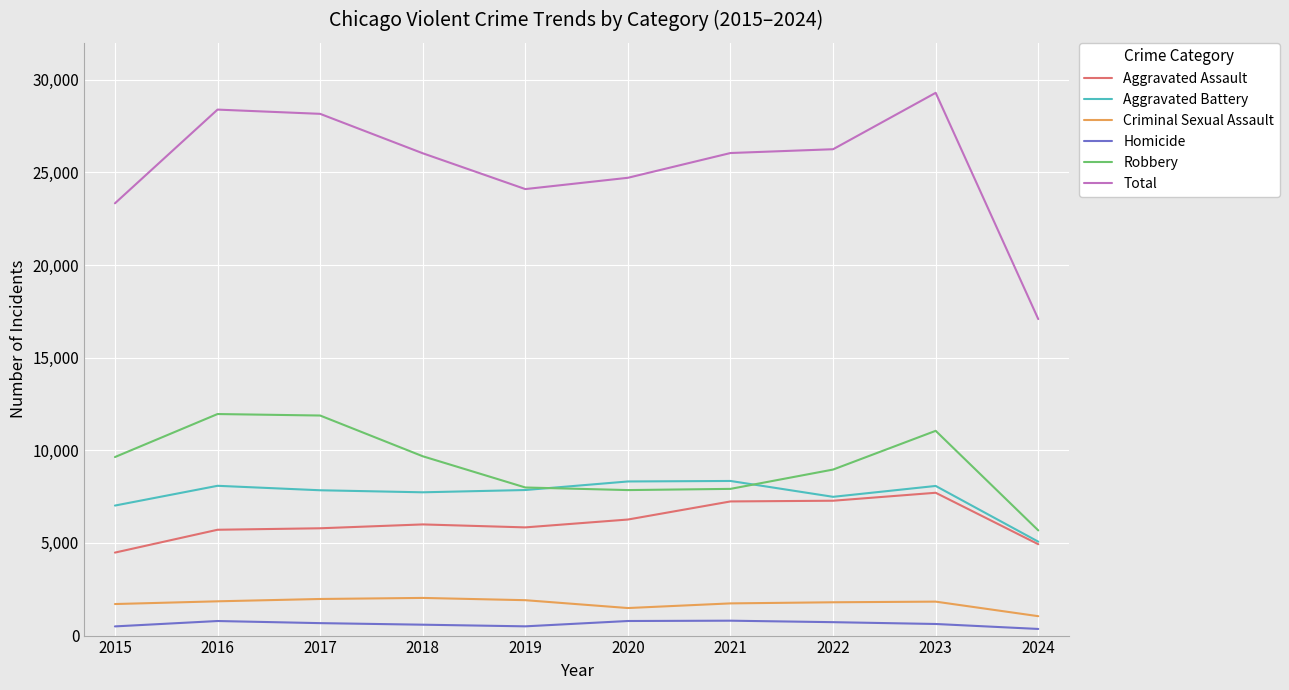

At which category is the sum across all series the highest?

2023